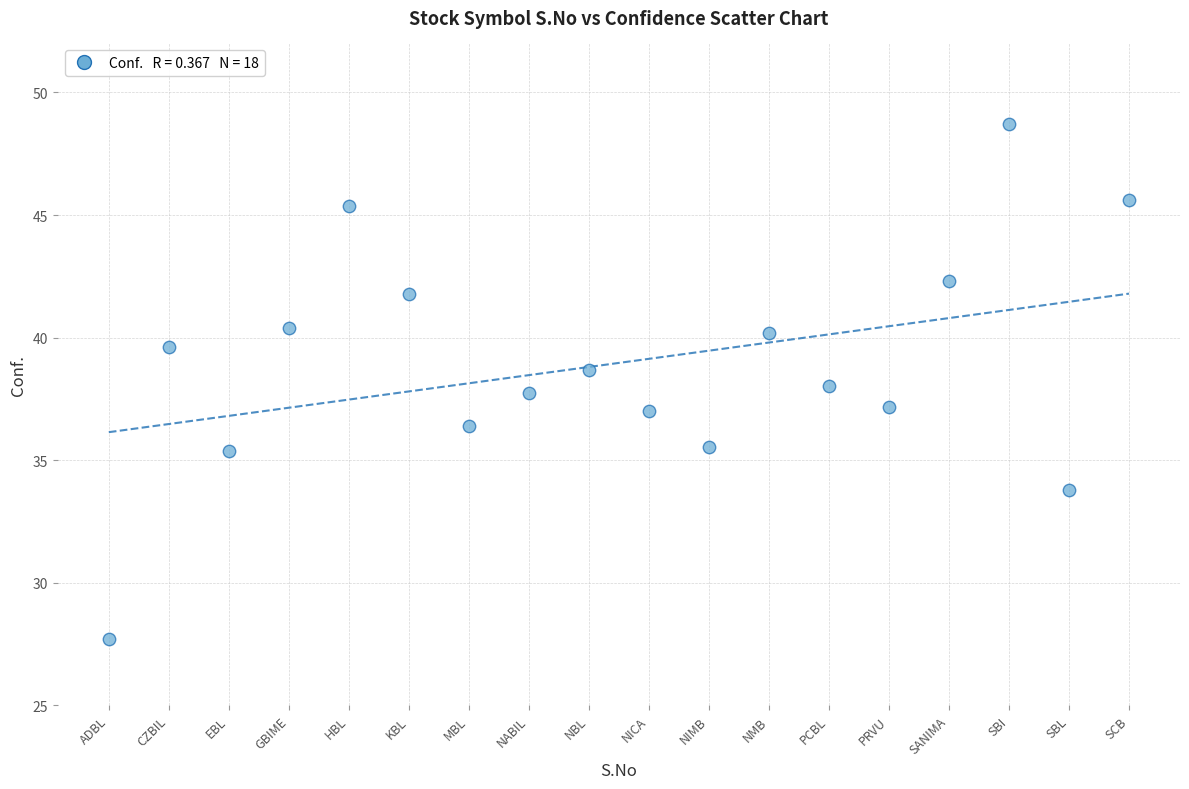

What is the range of Y values (max minus min)?

21.0